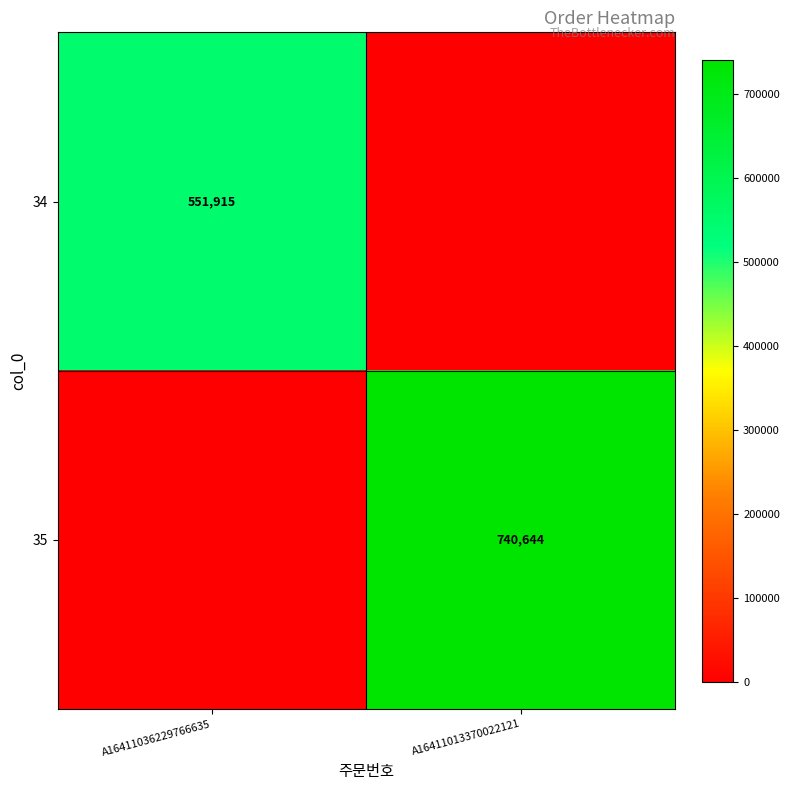

The 34 series shows 551915 at A16411036229766635. True or false?

True